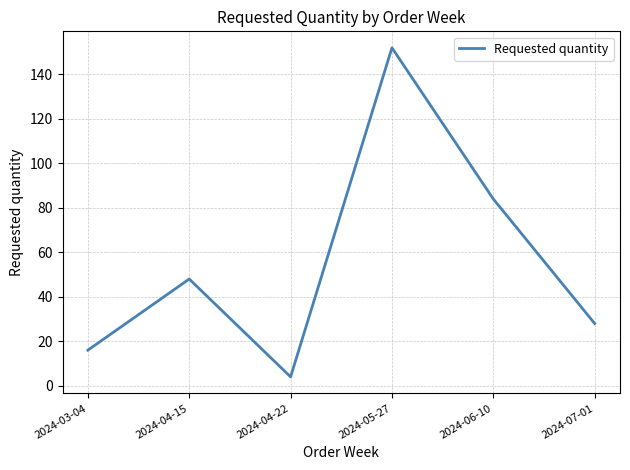

How many lines are shown in the chart?

1